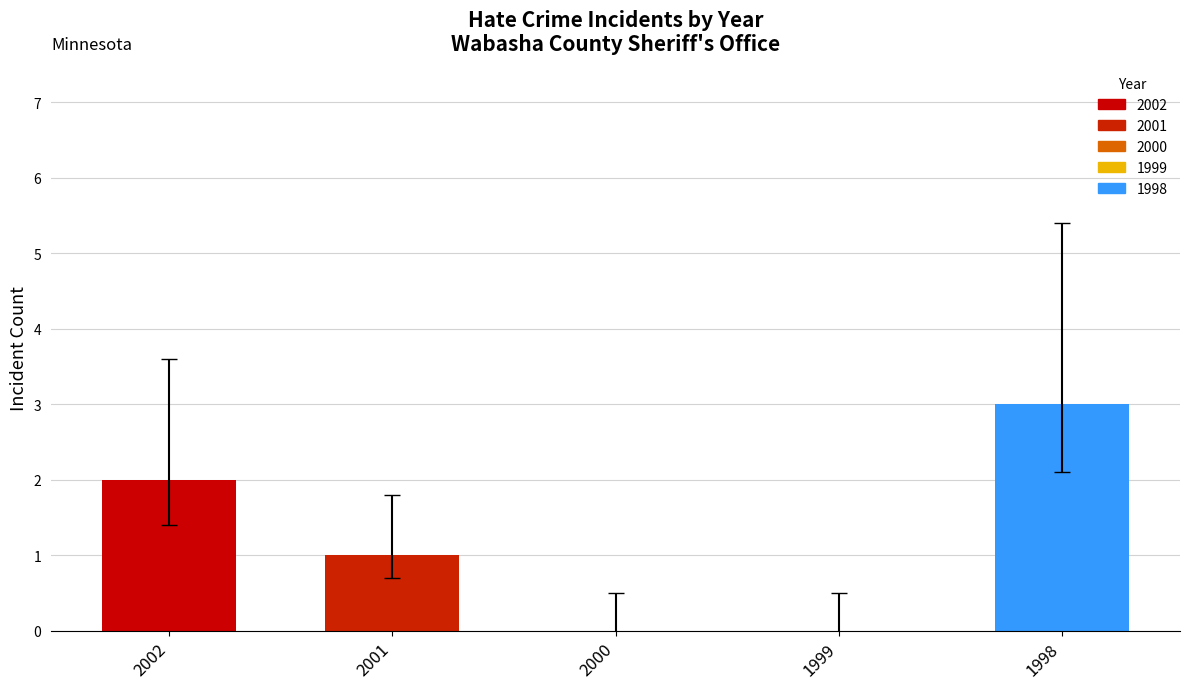

Reading right to left, transcribe all the data shown in this chart.

1998=3	1999=0	2000=0	2001=1	2002=2